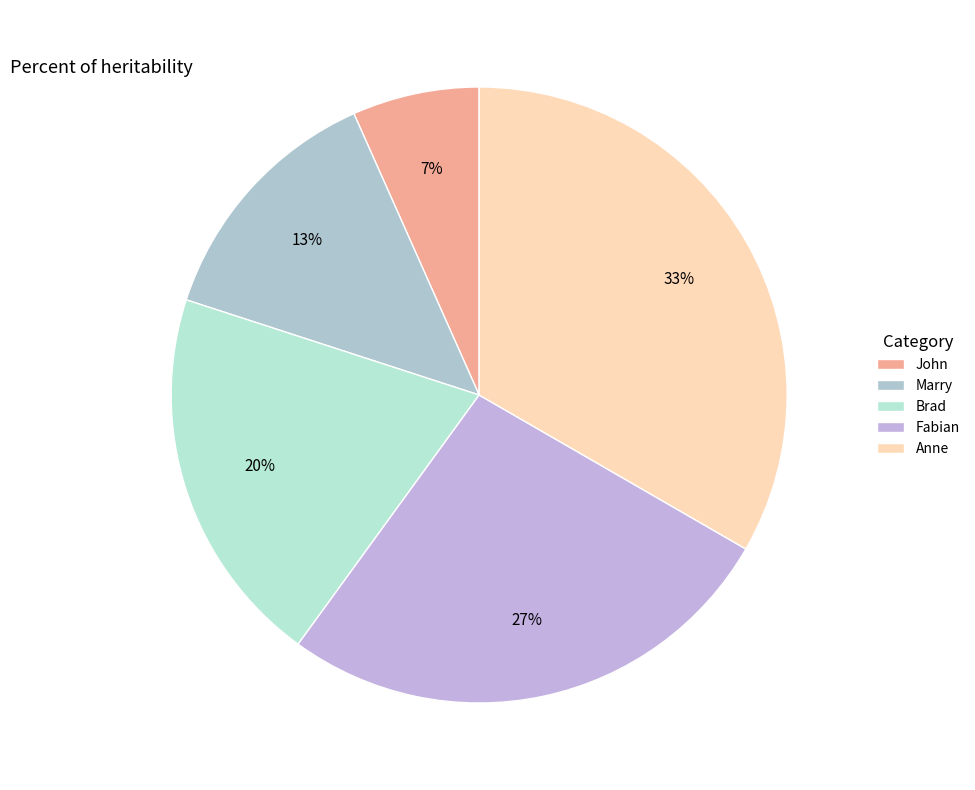

Between John and Fabian, which is larger?

Fabian